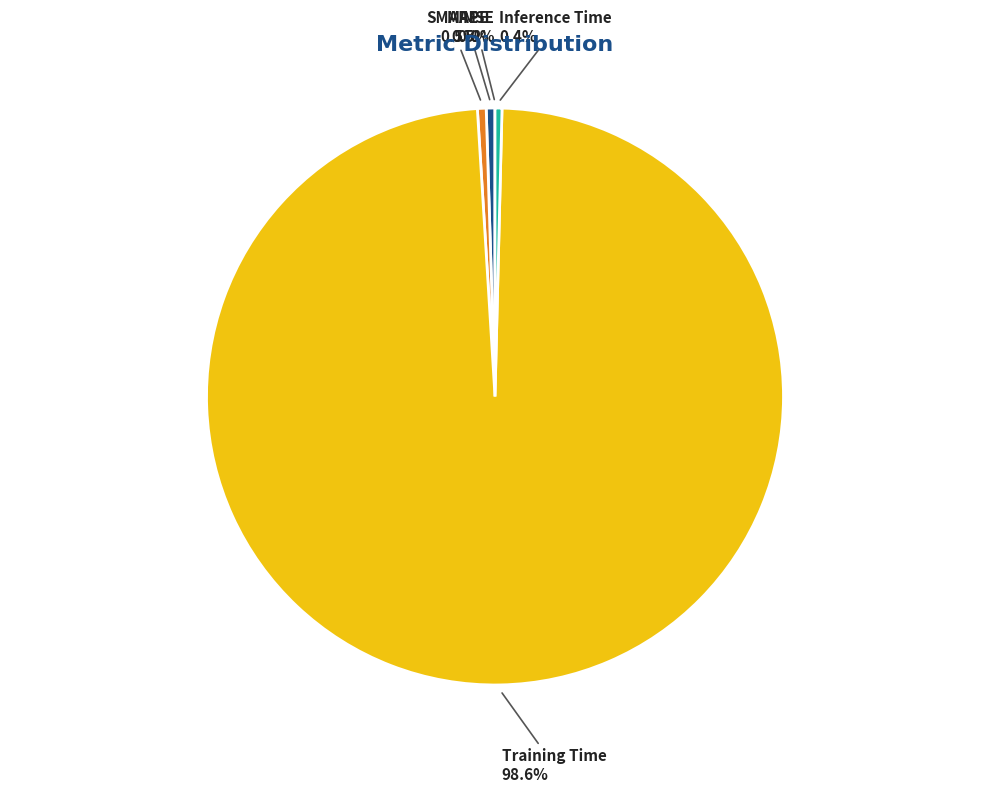

Which has a higher value, Inference Time or Training Time?

Training Time